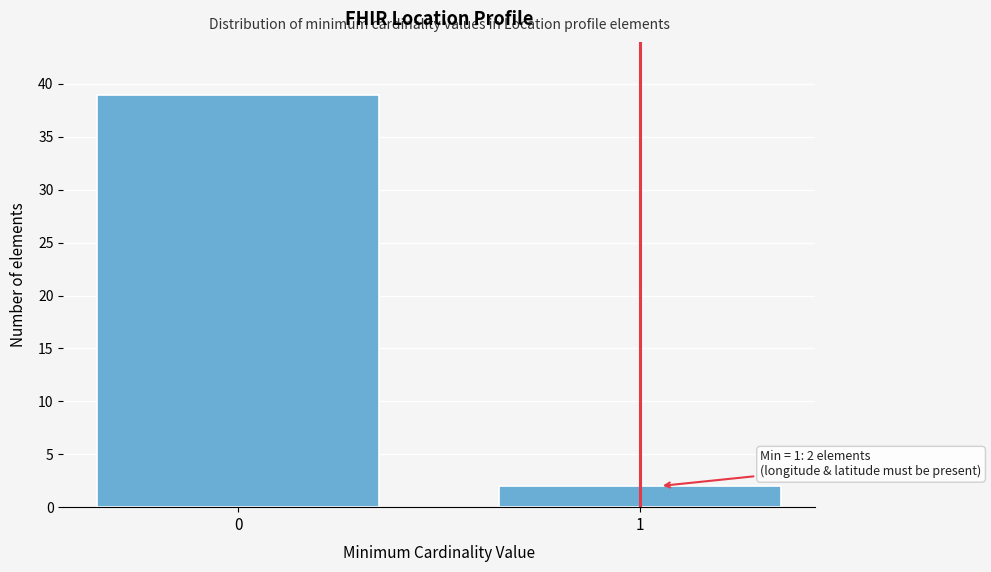

Reading left to right, extract all data points from this chart.

0=39	1=2